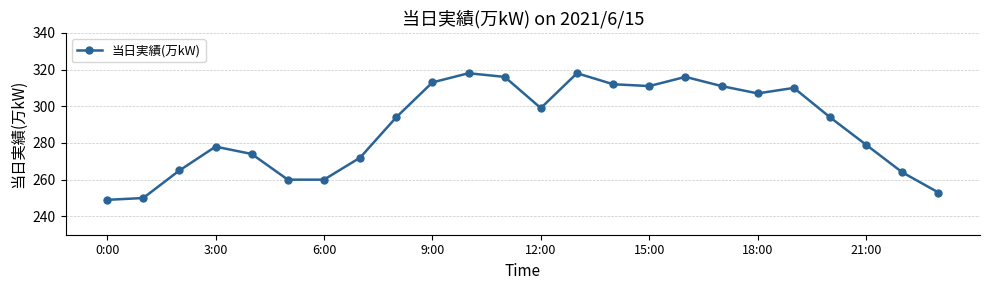

What is the difference between the second highest and second lowest values?

68